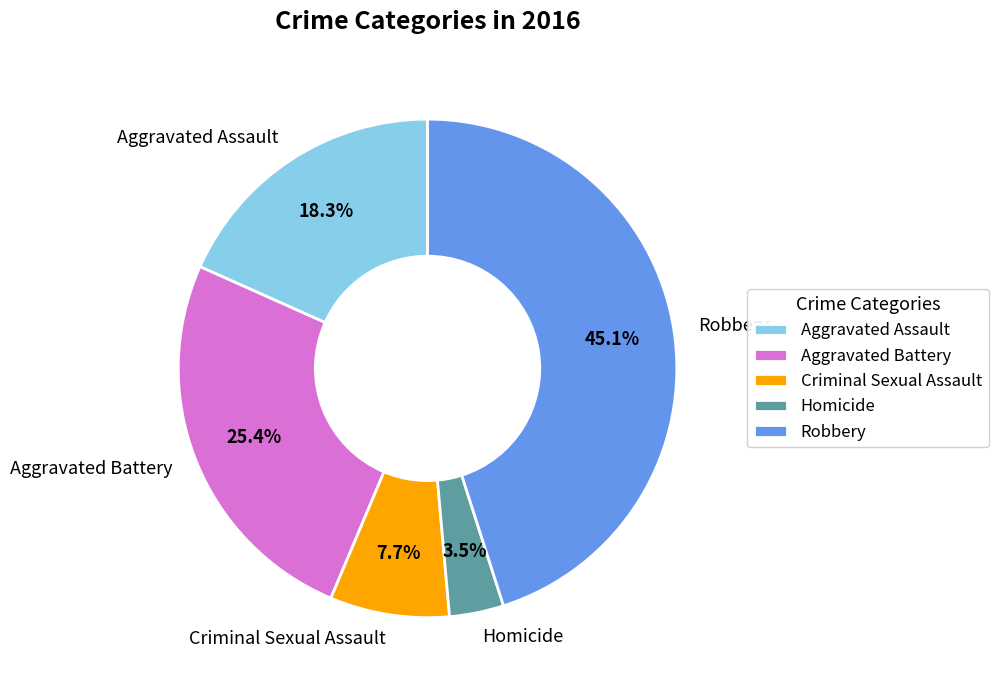

Between Homicide and Criminal Sexual Assault, which is larger?

Criminal Sexual Assault